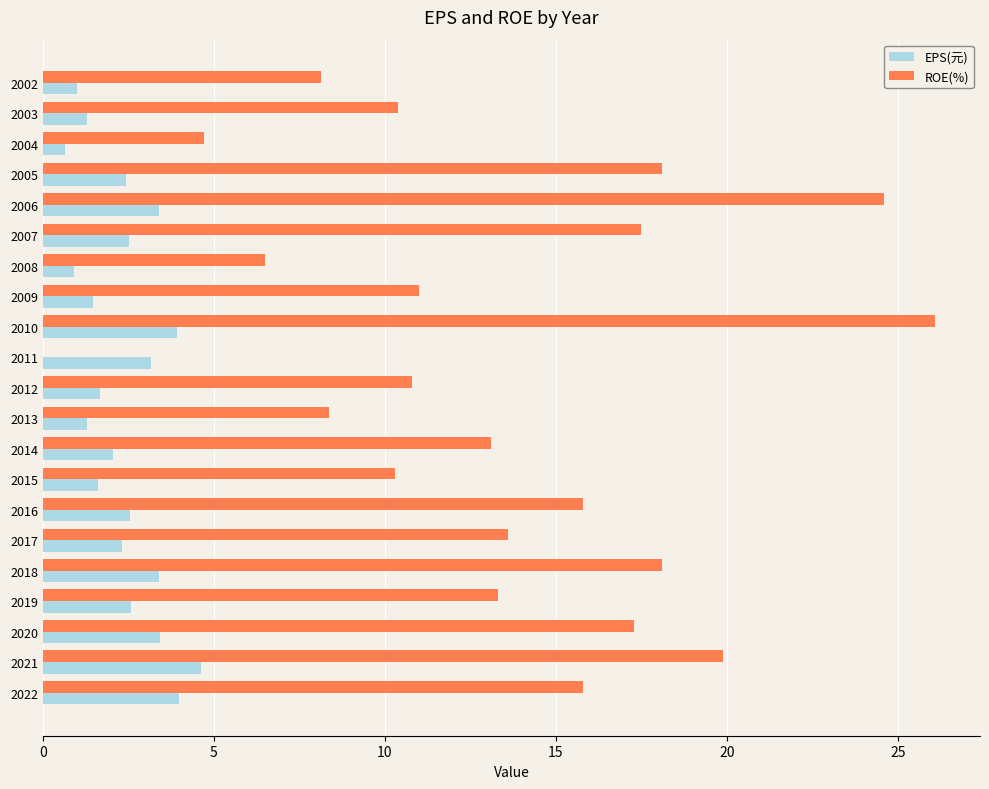

True or false: EPS(元) has a value of 1.6 at 2015.

True